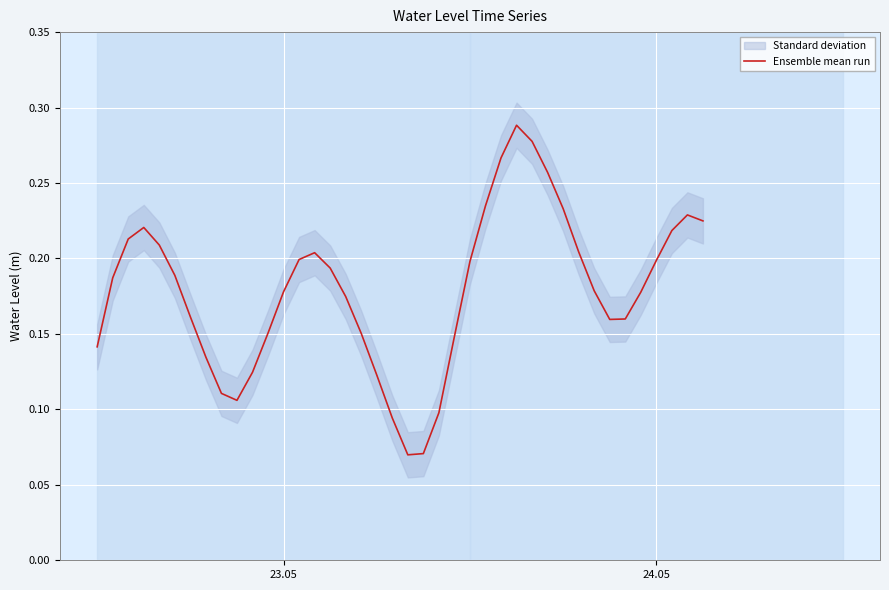

True or false: the data has more than 1 interior local peaks.

True